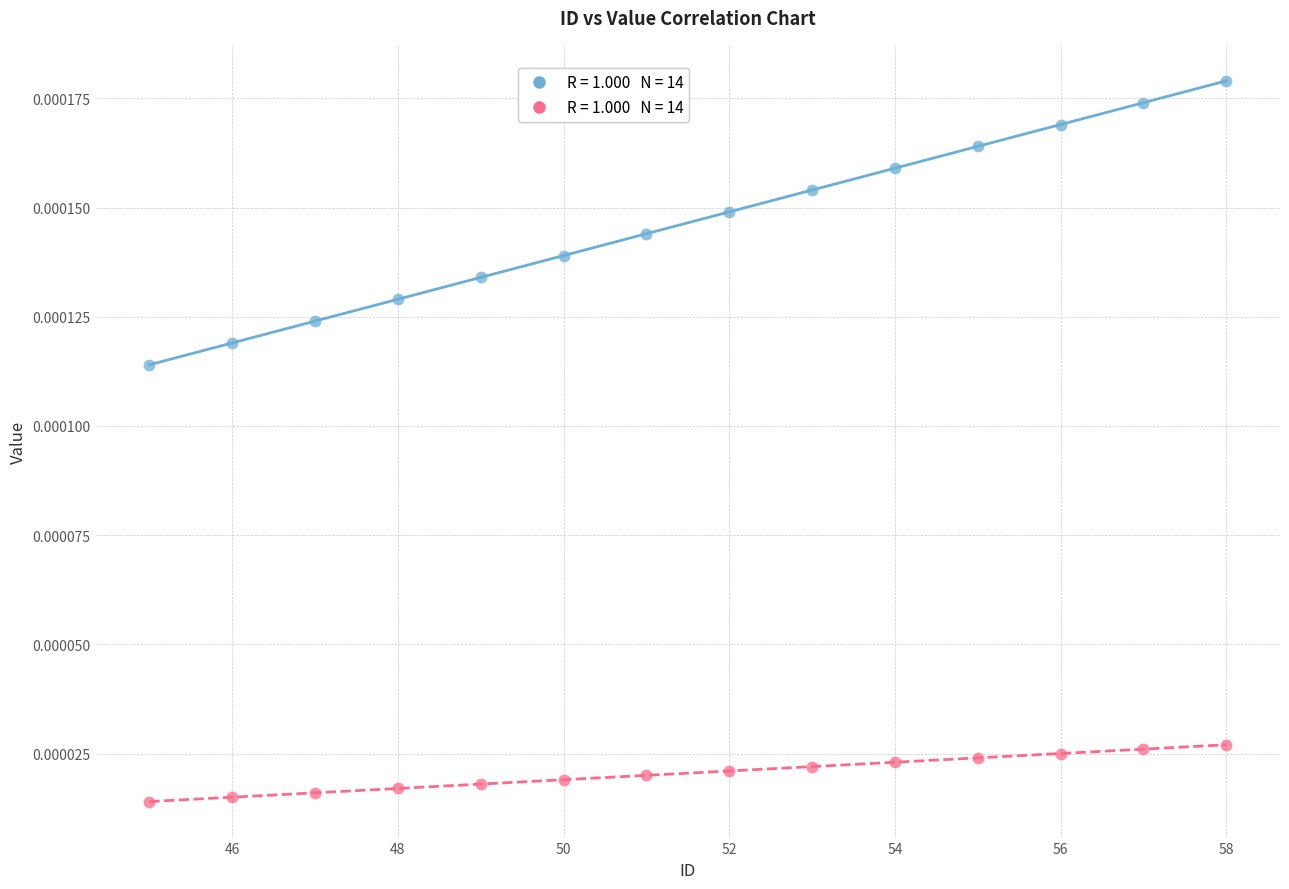

Across all data points, what is the range of X values (max minus min)?

13.0